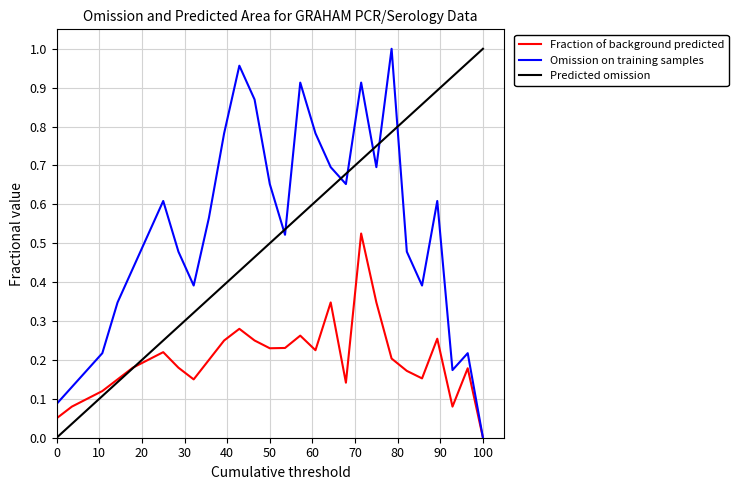

After their last crossing, which series has the higher values: Predicted omission or Omission on training samples?

Predicted omission